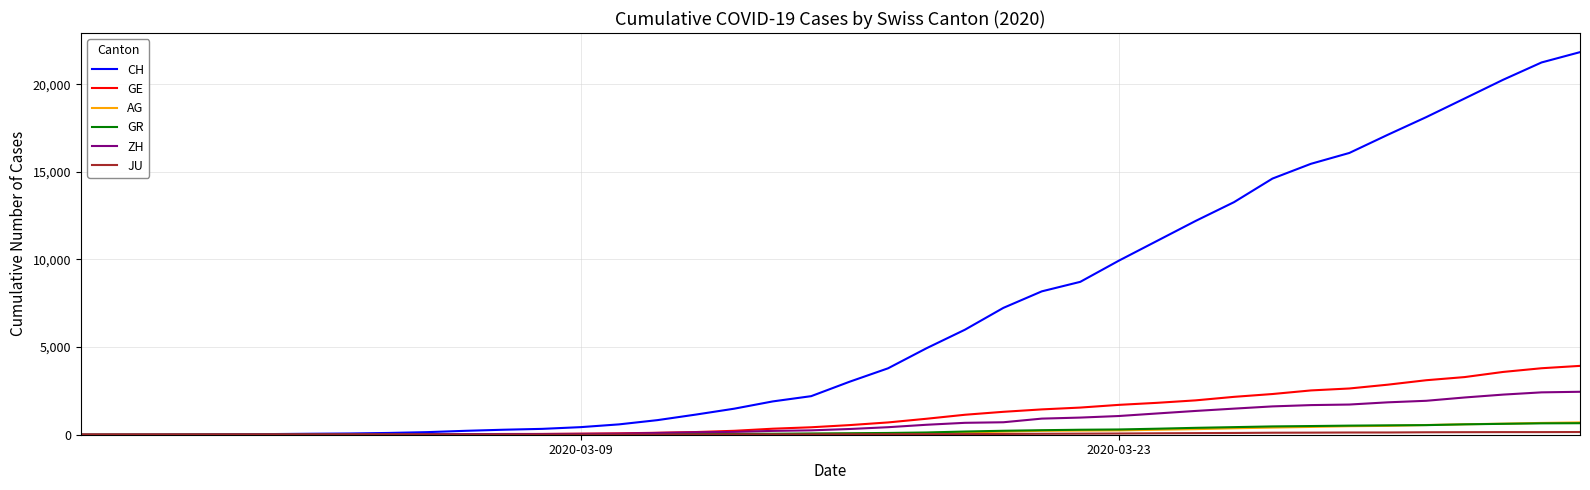

How many lines are shown in the chart?

6